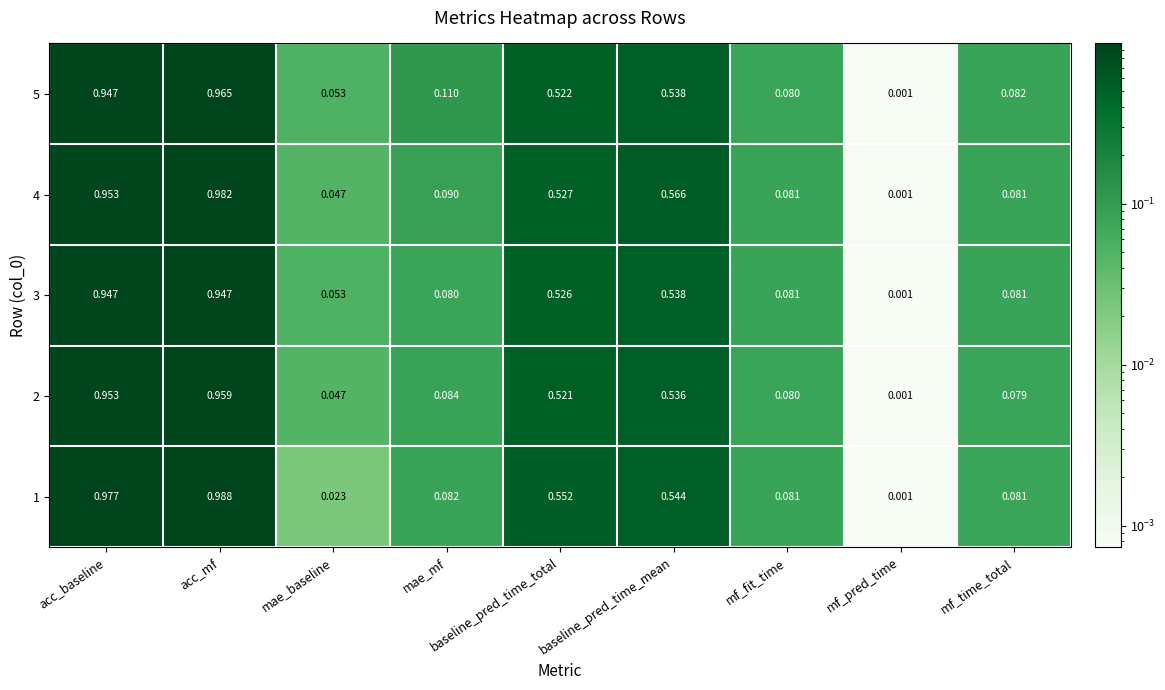

Which category has the lowest value in the 1 series?

mf_pred_time